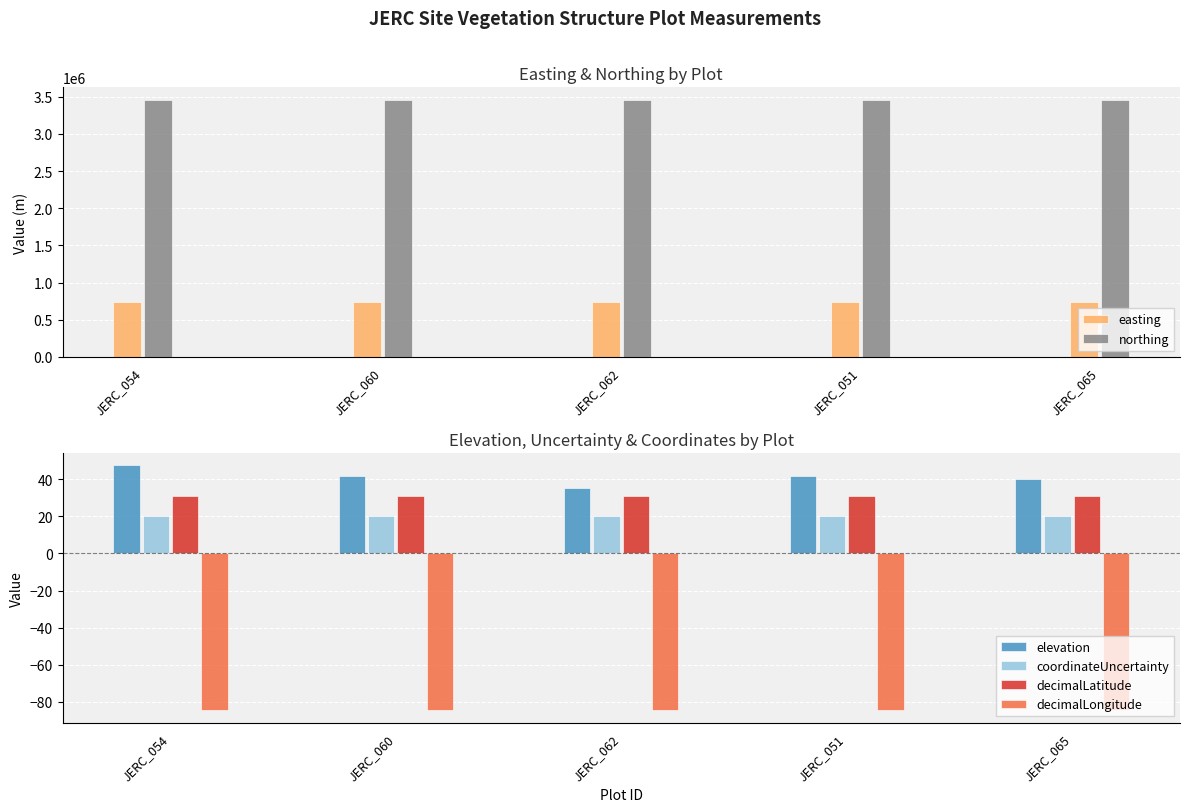

Is the value of coordinateUncertainty at JERC_054 greater than the value of decimalLatitude at JERC_065?

No